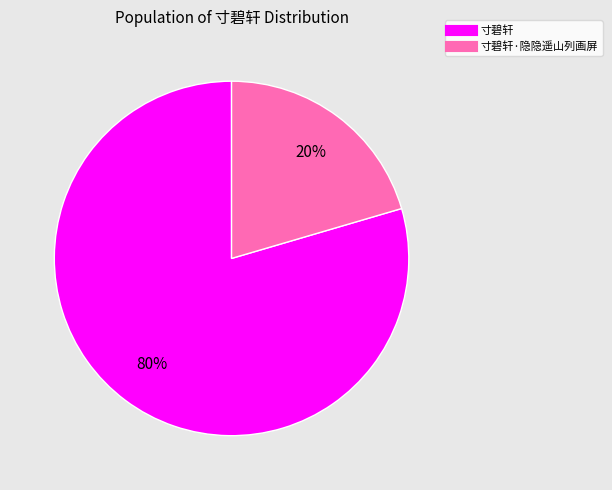

To the nearest percent, what is the average slice percentage?

50%